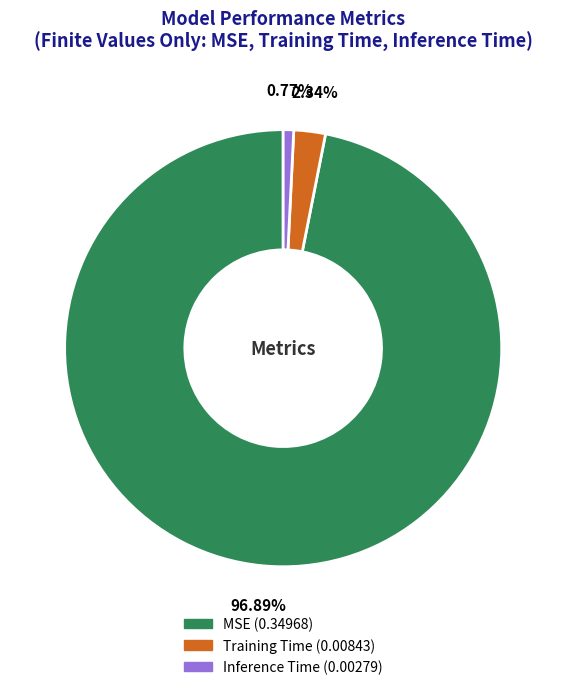

Is there a majority slice in this chart?

Yes